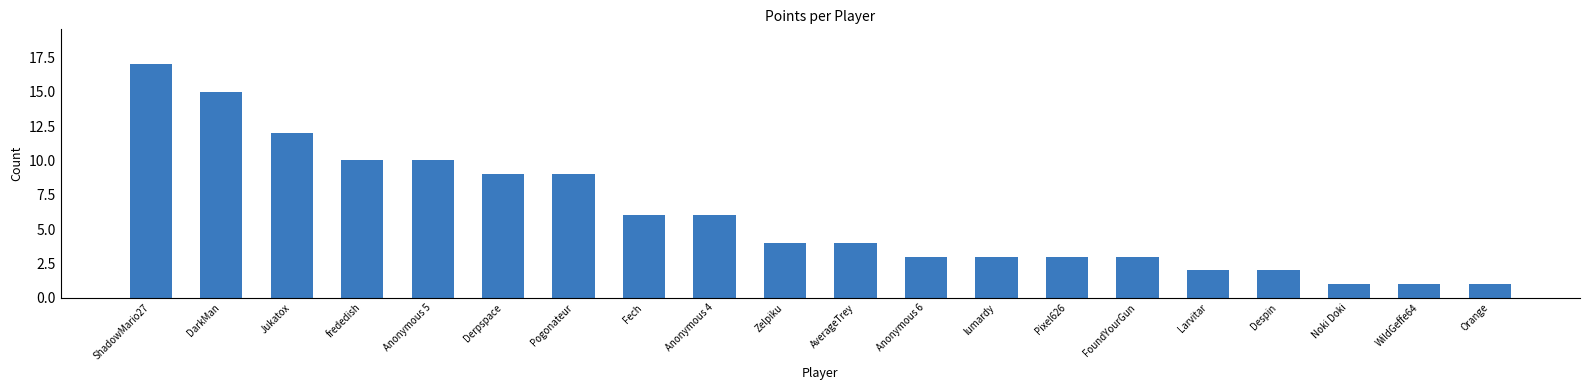

Which label corresponds to the largest value in the chart?

ShadowMario27